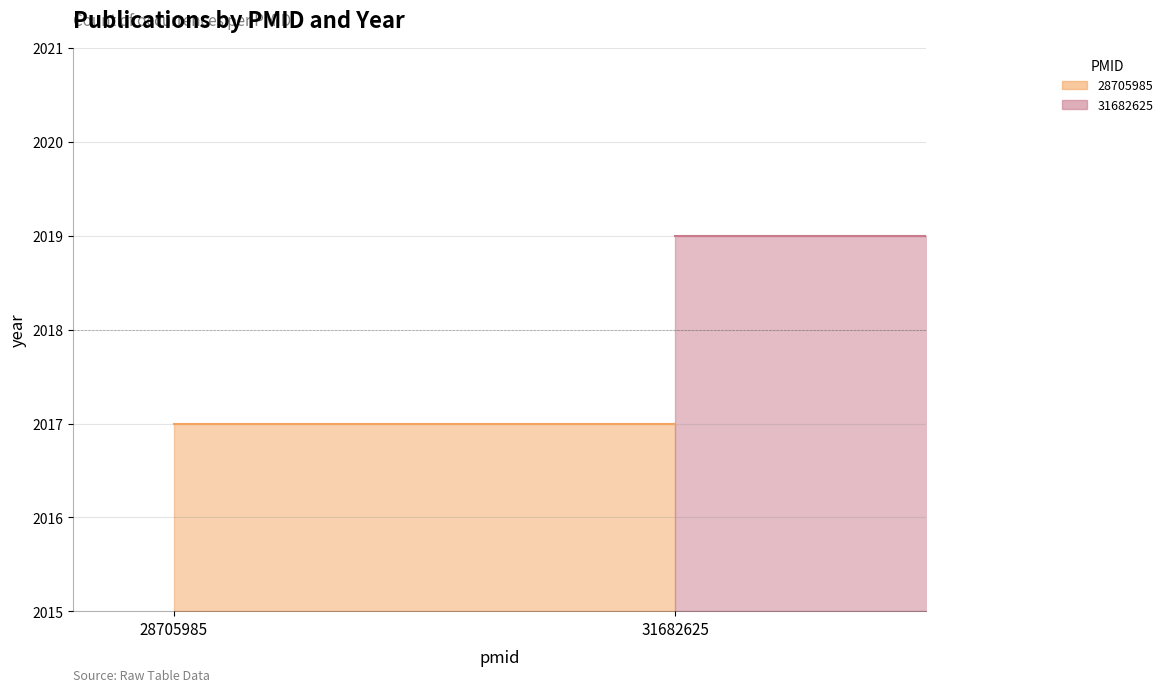

Between 28705985 and 31682625, which series saw the biggest shift?

28705985